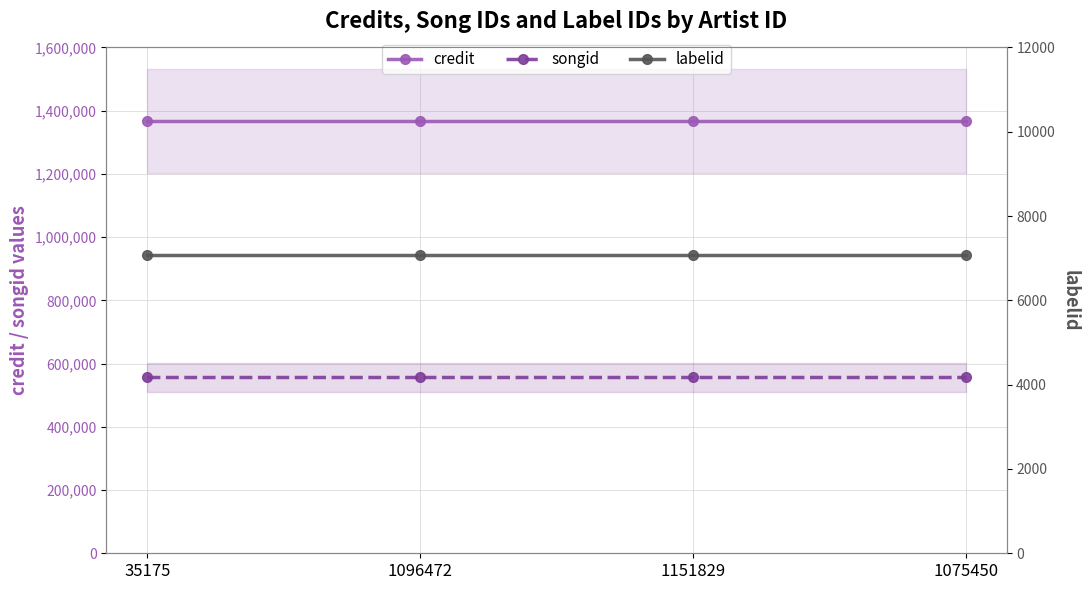

Rank the series at 1096472 from highest to lowest value.

credit, songid, labelid